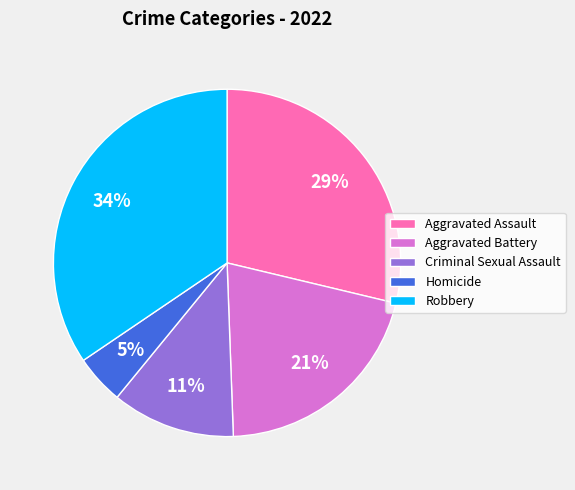

The Criminal Sexual Assault slice represents 11% of the pie. True or false?

True